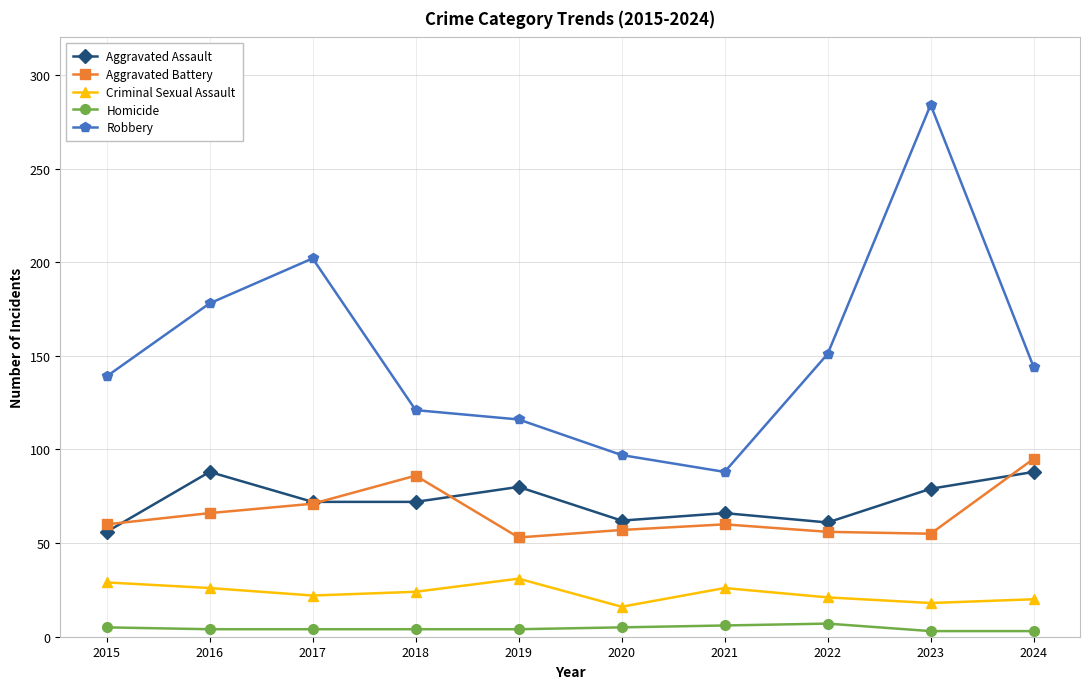

What is the difference between the highest and lowest values at 2021?

82